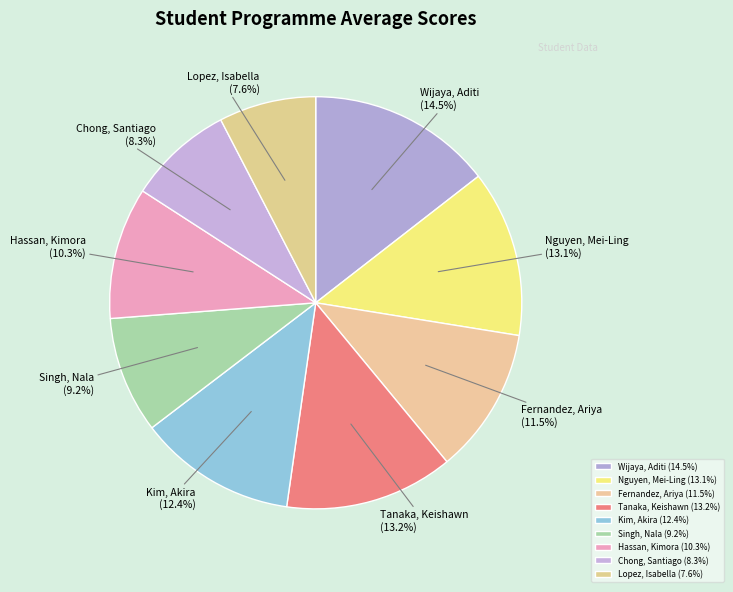

To the nearest percent, what portion does Kim, Akira represent?

12%